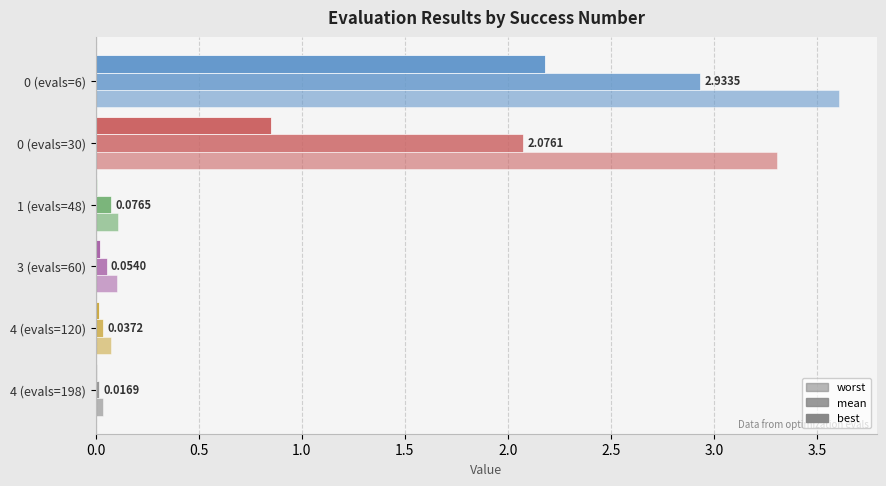

Reading left to right, what are all the values shown in this chart?

worst: 3.6	3.3	0.1	0.1	0.1	0.0
mean: 2.9	2.1	0.1	0.1	0.0	0.0
best: 2.2	0.9	0.0	0.0	0.0	0.0